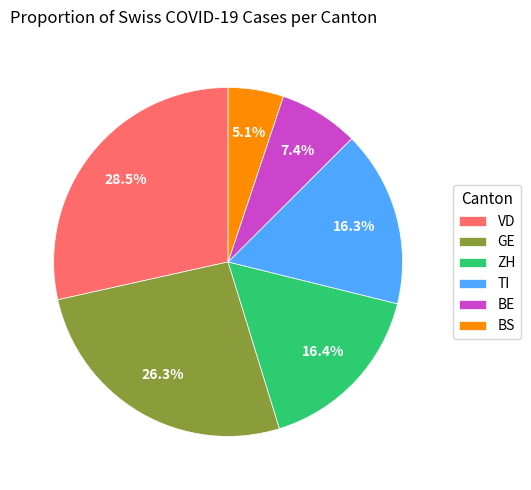

Is ZH the majority of the pie?

No